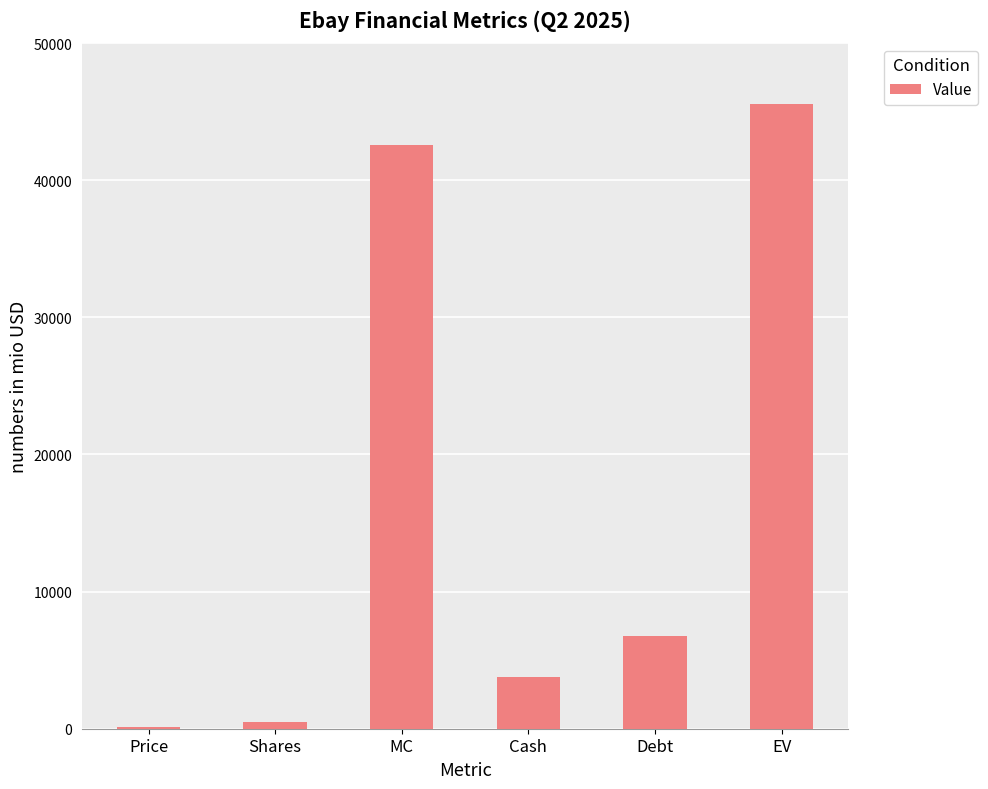

What is the greatest value displayed?

45563.0